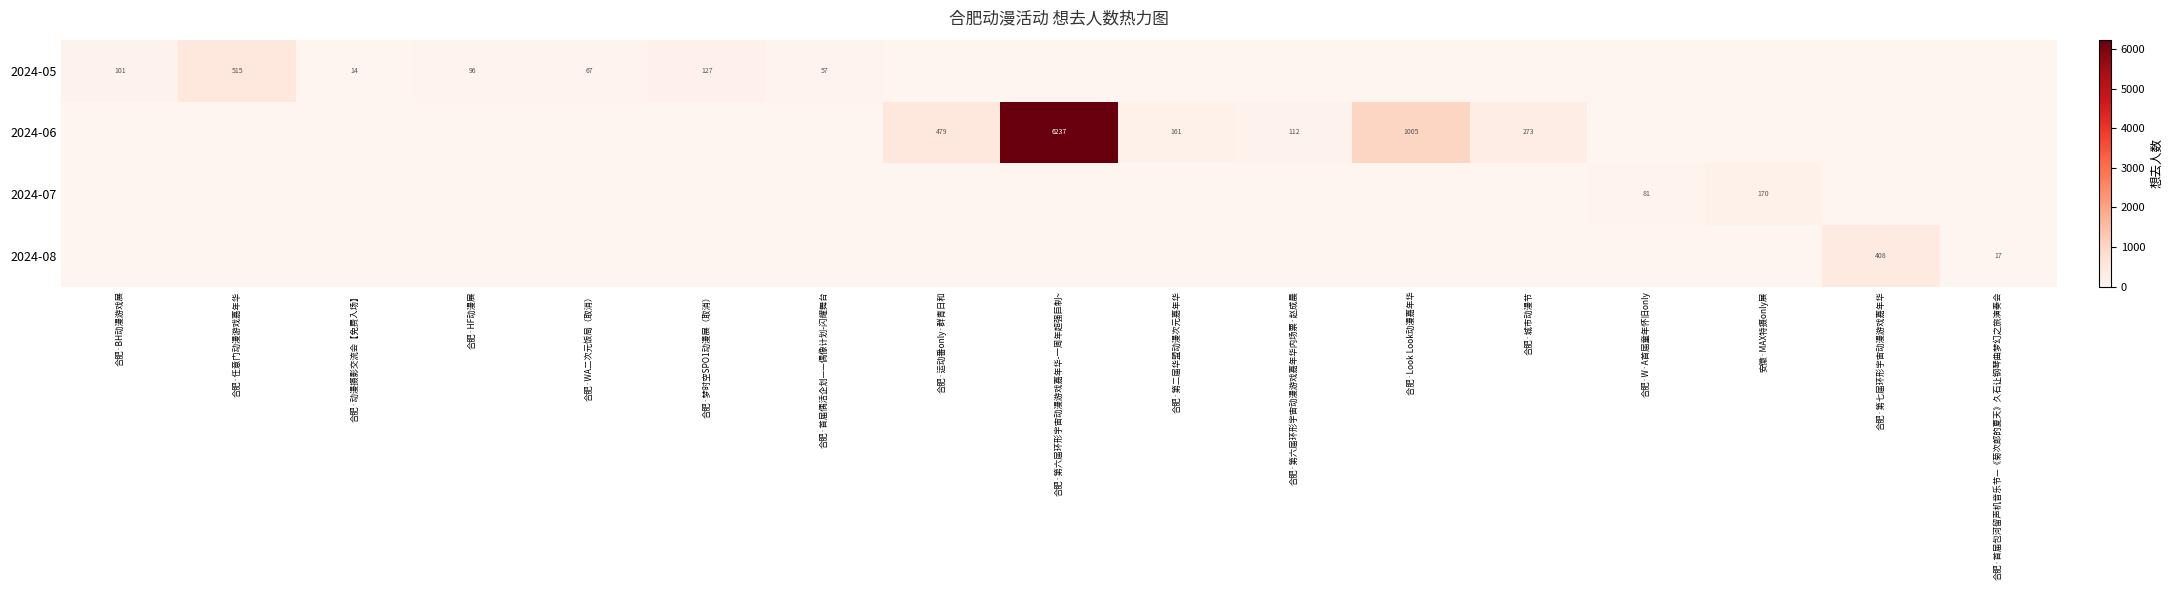

Is it true that 2024-06 equals 1564 at 合肥·Look Look动漫嘉年华?

False